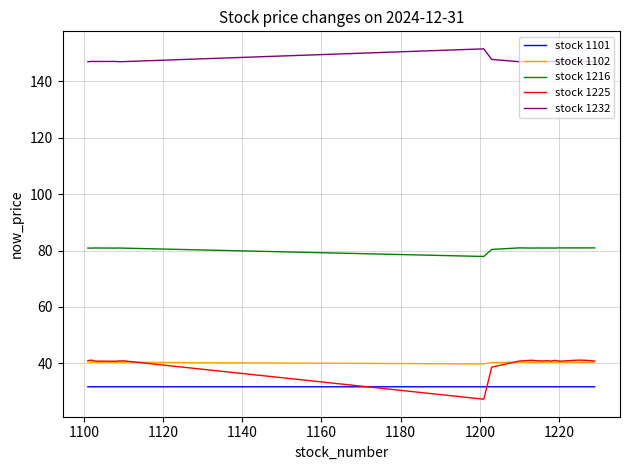

What is the maximum value shown in the chart?

151.5